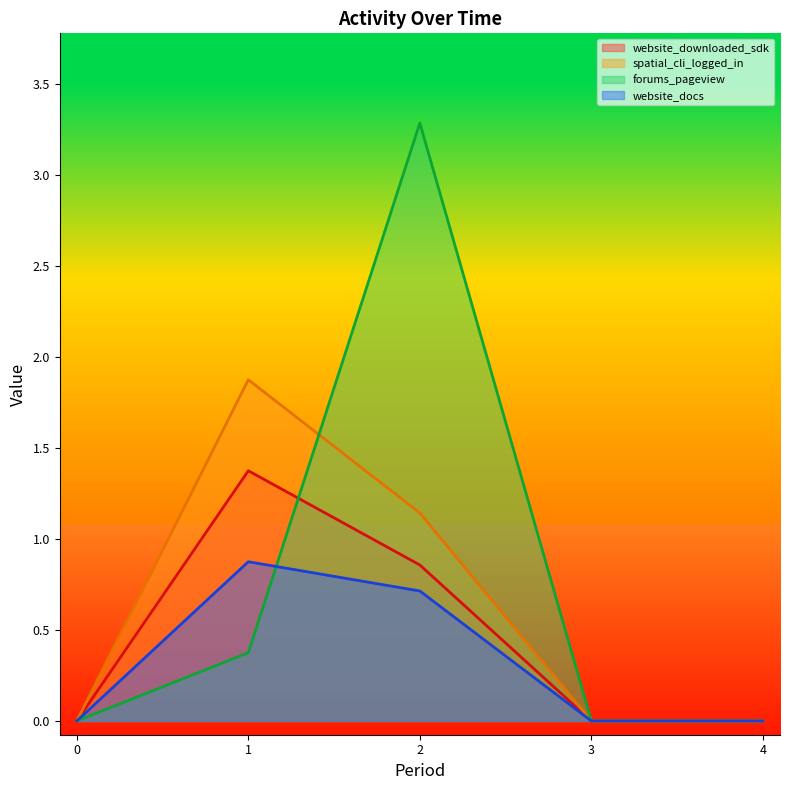

What is the spread (max minus min) of values at 2?

2.6